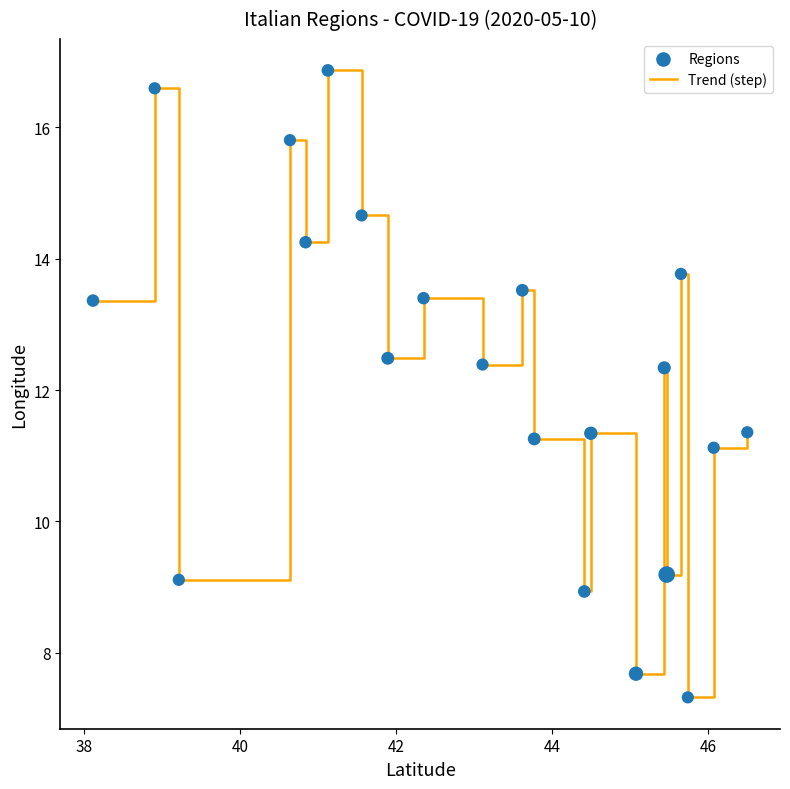

What is the greatest value displayed?

16.9